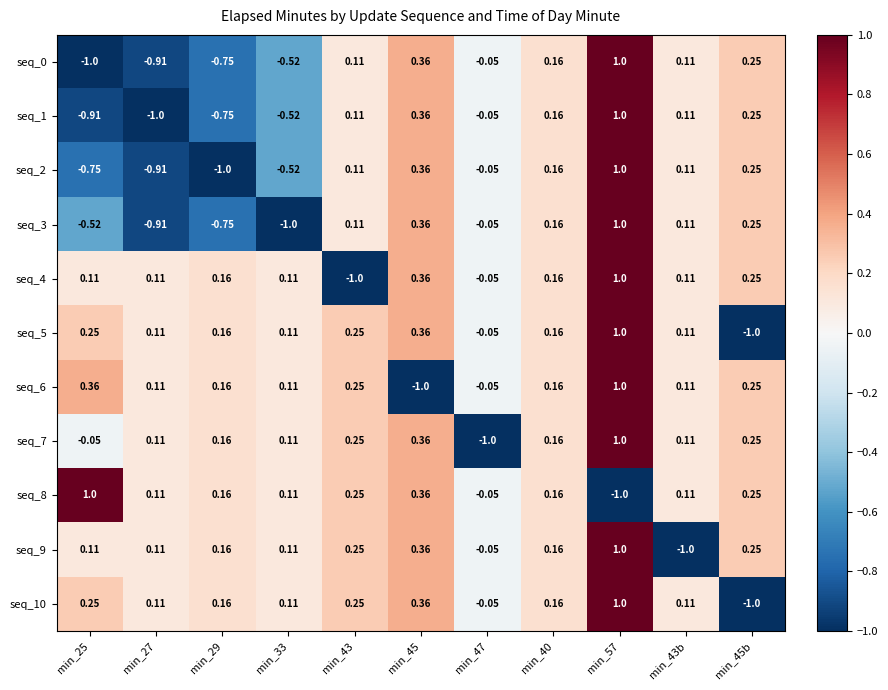

Is the value of seq_5 at min_43 greater than the value of seq_10 at min_33?

Yes